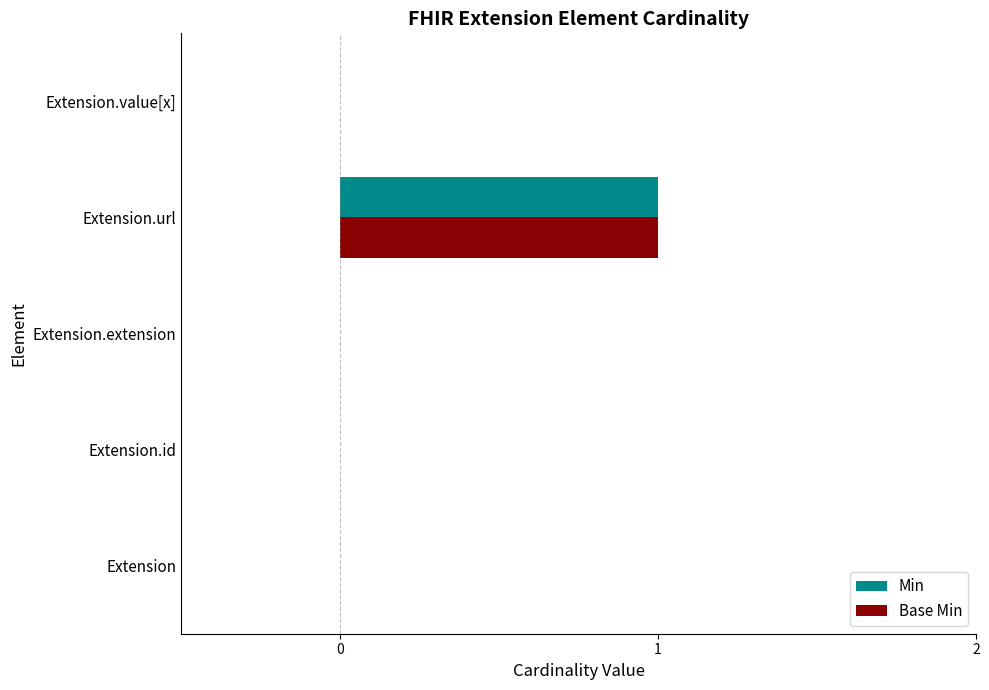

At which label does Min reach its peak?

Extension.url